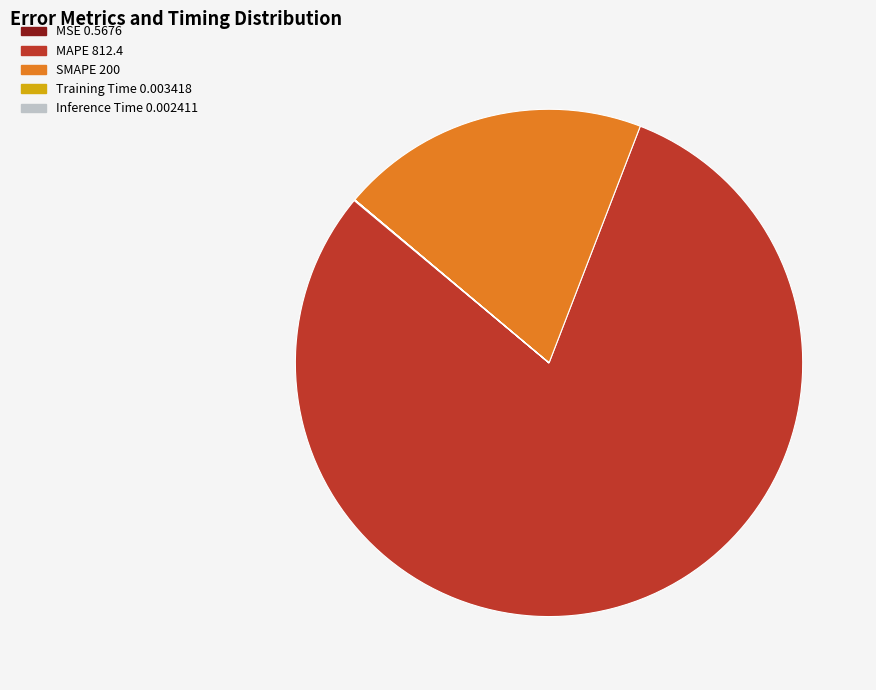

Approximately how many times larger is the value at MAPE compared to SMAPE?

4.1